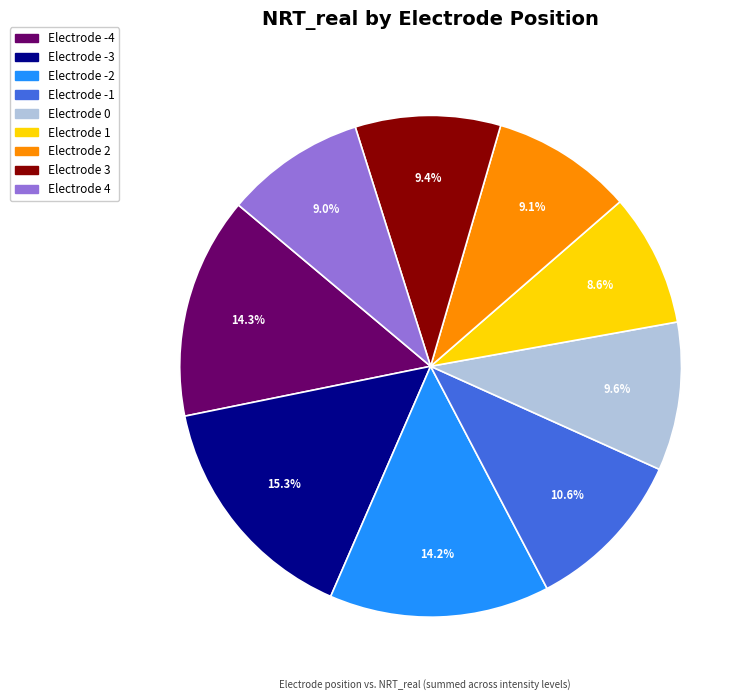

Is there a majority slice in this chart?

No